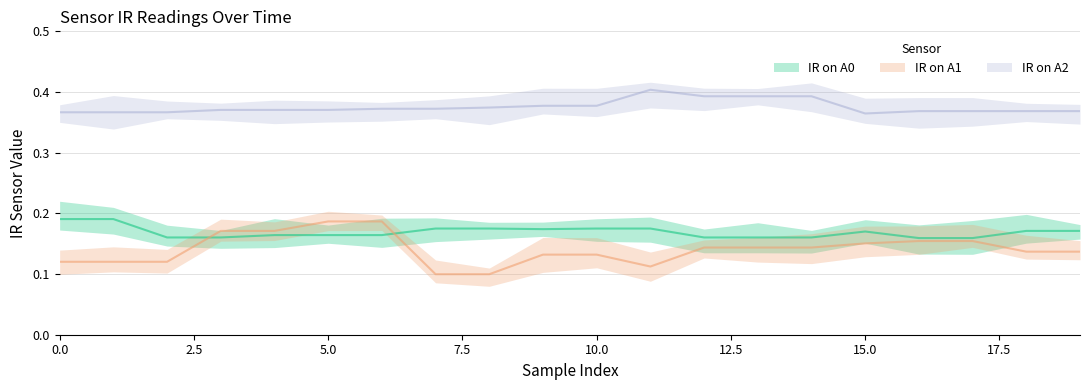

Reading right to left, list all the values displayed in this chart.

IR on A0: 0.2	0.2	0.2	0.2	0.2	0.2	0.2	0.2	0.2	0.2	0.2	0.2	0.2	0.2	0.2	0.2	0.2	0.2	0.2	0.2
IR on A1: 0.1	0.1	0.2	0.2	0.2	0.1	0.1	0.1	0.1	0.1	0.1	0.1	0.1	0.2	0.2	0.2	0.2	0.1	0.1	0.1
IR on A2: 0.4	0.4	0.4	0.4	0.4	0.4	0.4	0.4	0.4	0.4	0.4	0.4	0.4	0.4	0.4	0.4	0.4	0.4	0.4	0.4